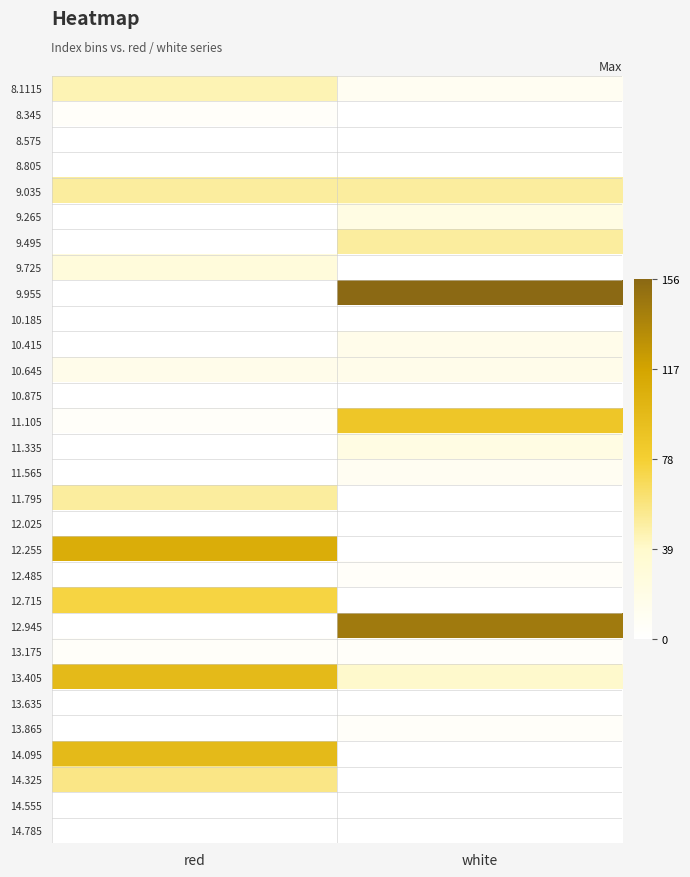

At how many categories does at least one series exceed 15?

2